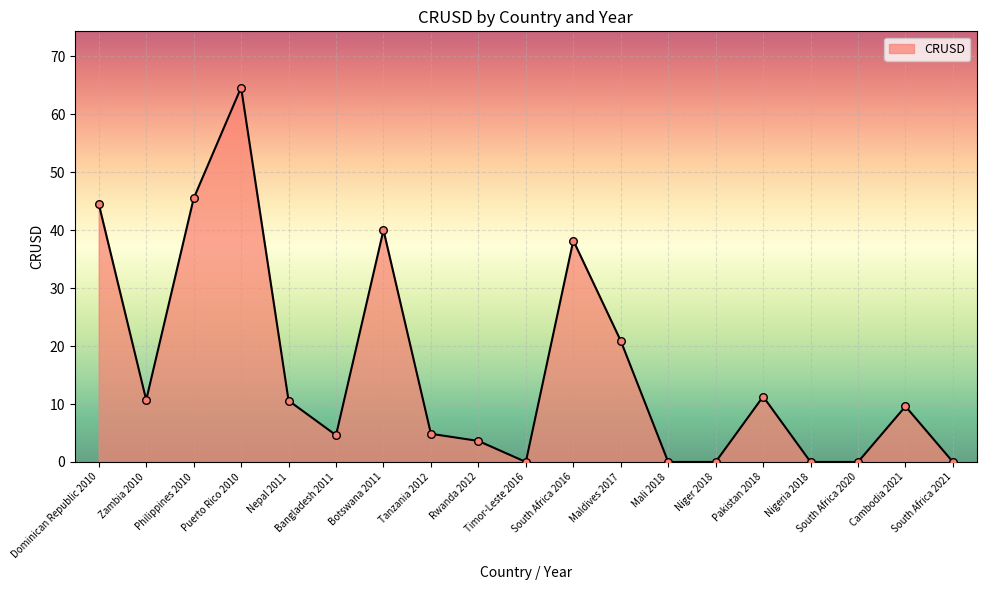

What is the change in value from South Africa 2016 to Niger 2018?

-38.2